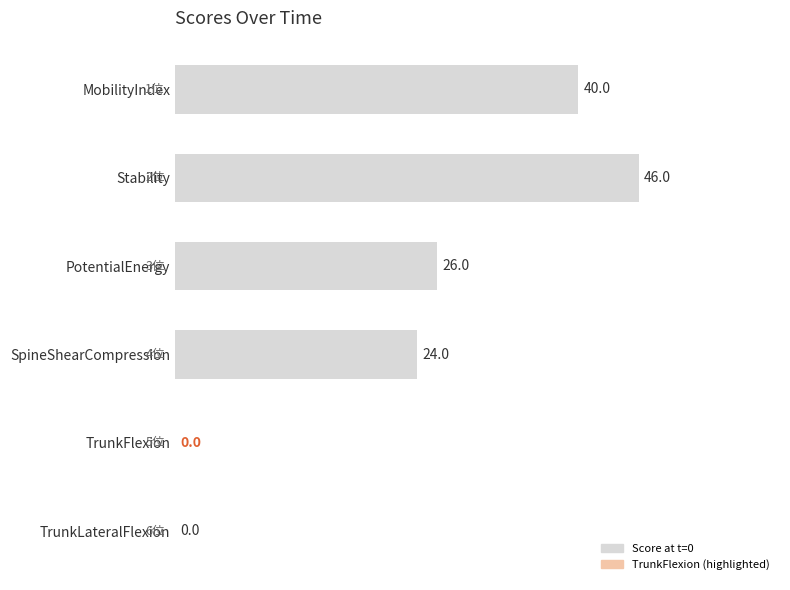

What is the sum of the values at Stability and TrunkFlexion?

46.0